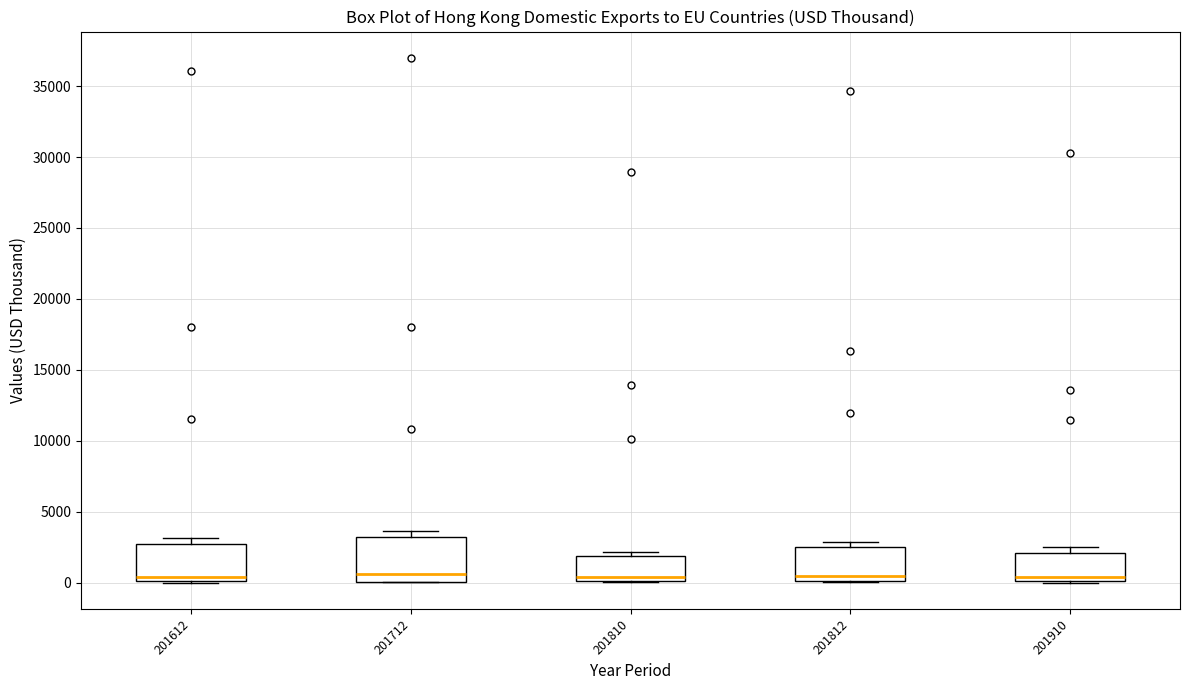

Which box is the tallest, from its lower edge to its upper edge?

201712